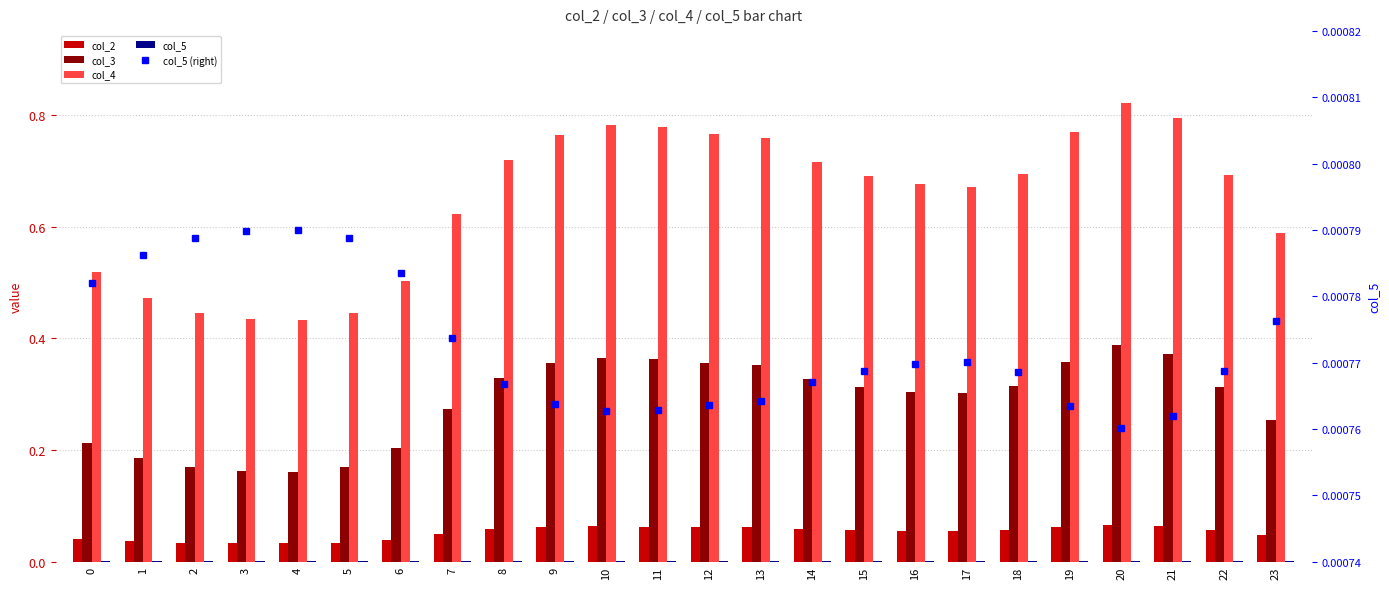

The col_3 series shows 0.5 at 14. True or false?

False